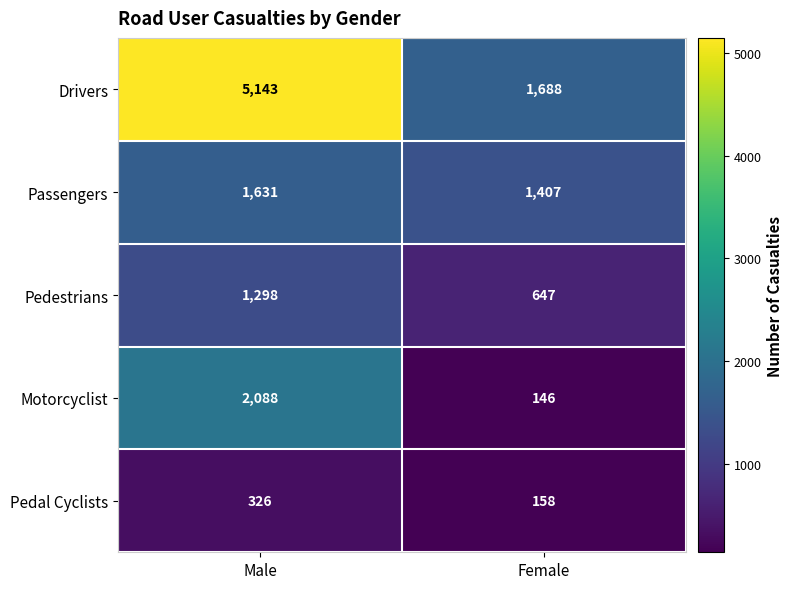

Reading left to right, list all the values displayed in this chart.

Drivers: Male=5143	Female=1688
Passengers: Male=1631	Female=1407
Pedestrians: Male=1298	Female=647
Motorcyclist: Male=2088	Female=146
Pedal Cyclists: Male=326	Female=158